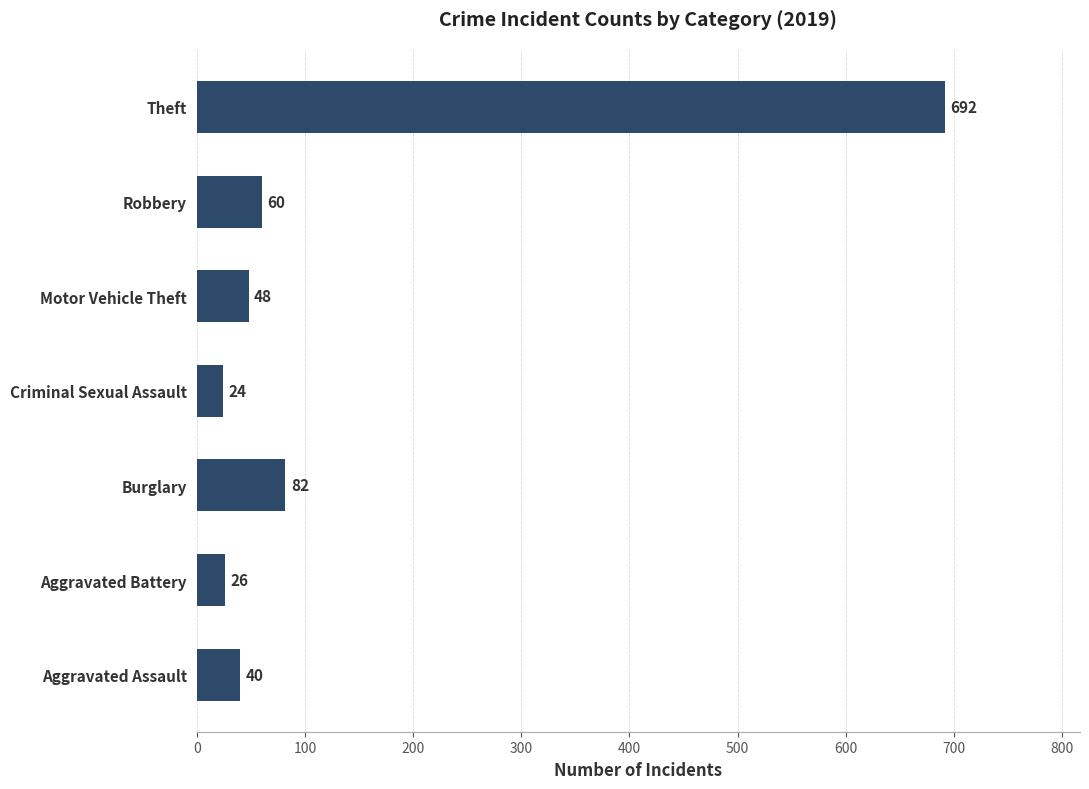

Reading bottom to top, transcribe all the data shown in this chart.

40	26	82	24	48	60	692